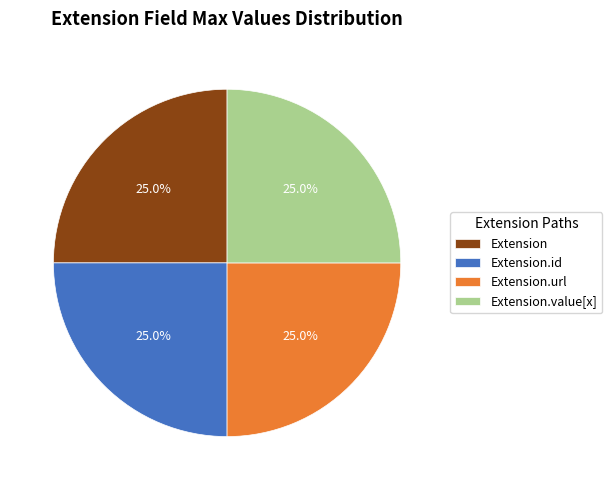

To the nearest percent, what is the combined percentage of Extension.id and Extension.url?

50%